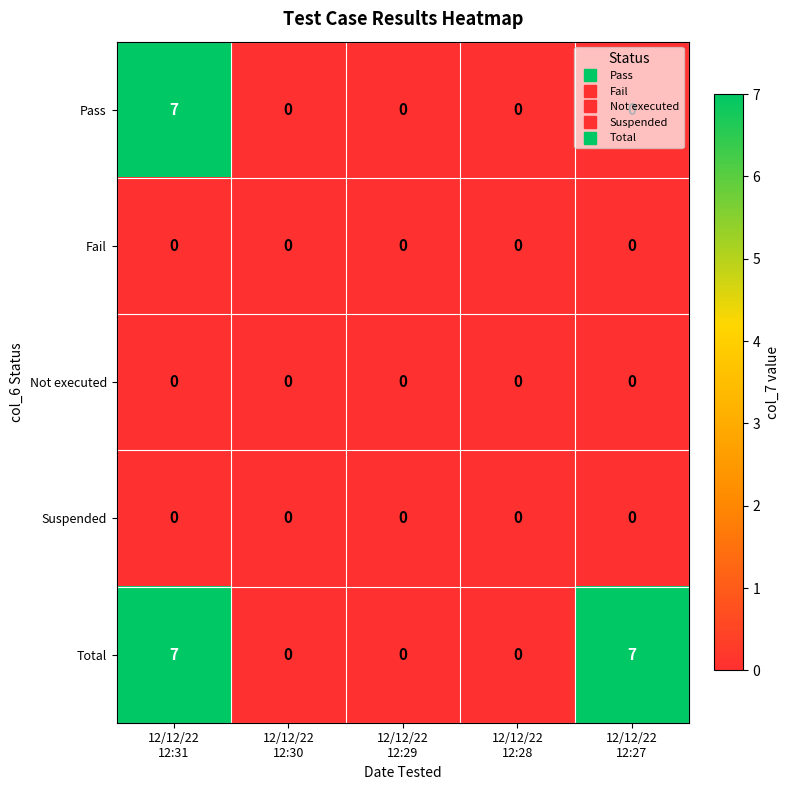

Which series has the largest total across all categories?

Total